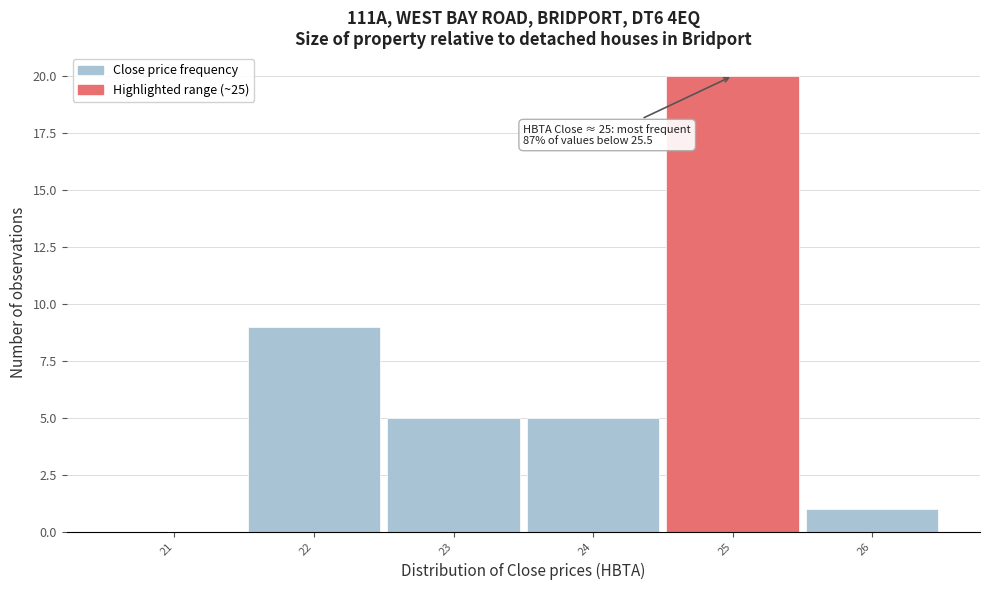

Which range on the x-axis has the tallest bar?

24.5 to 25.5